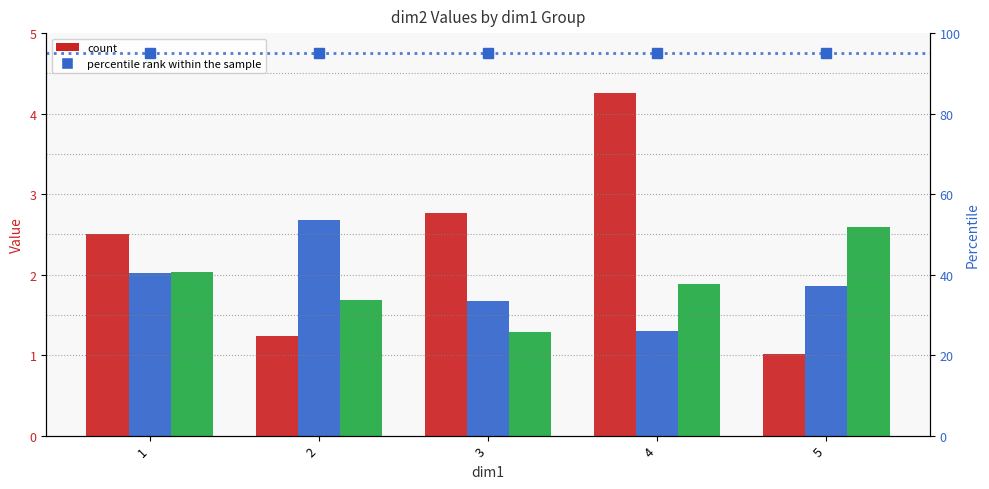

Are the bars horizontal?

No